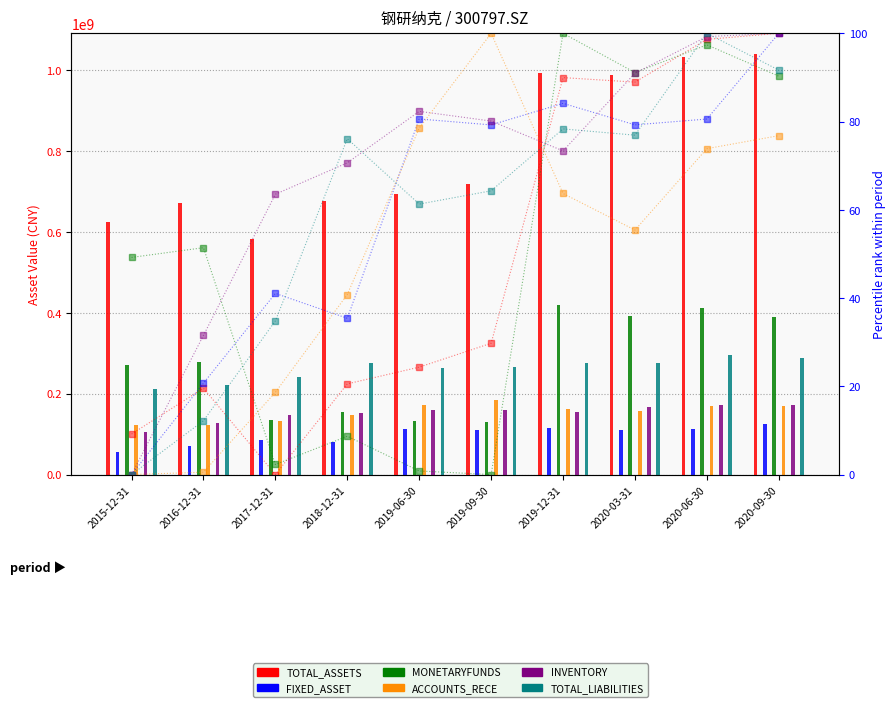

Reading left to right, extract all data points from this chart.

TOTAL_ASSETS: 624207365.5	671609499.7	582220840.6	676176245.1	693500172.2	718231021.3	993351049.1	988709097.9	1032999298.6	1039233387.5
FIXED_ASSET: 55993691.2	70280327.1	84327173.7	80436683.7	111605103.8	110673786.0	114048884.8	110684120.2	111596570.0	124998464.0
MONETARYFUNDS: 271953667.8	278325250.7	136115711.4	154655110.9	131872544.1	129510296.5	418943835.9	393198494.7	411383585.6	390813599.1
ACCOUNTS_RECE: 121445090.8	121785806.8	133308890.3	147419751.9	171425508.2	185100133.6	161993192.4	156718796.7	168462453.5	170337205.6
INVENTORY: 106333869.2	127183918.3	148327555.0	153032199.3	160742014.9	159291691.6	154819071.8	166464630.4	171943593.2	172432016.8
TOTAL_LIABILITIES: 212652204.7	222641868.7	241177358.8	274974678.6	262849447.9	265308308.7	276797201.5	275637537.7	294536880.5	287705483.6